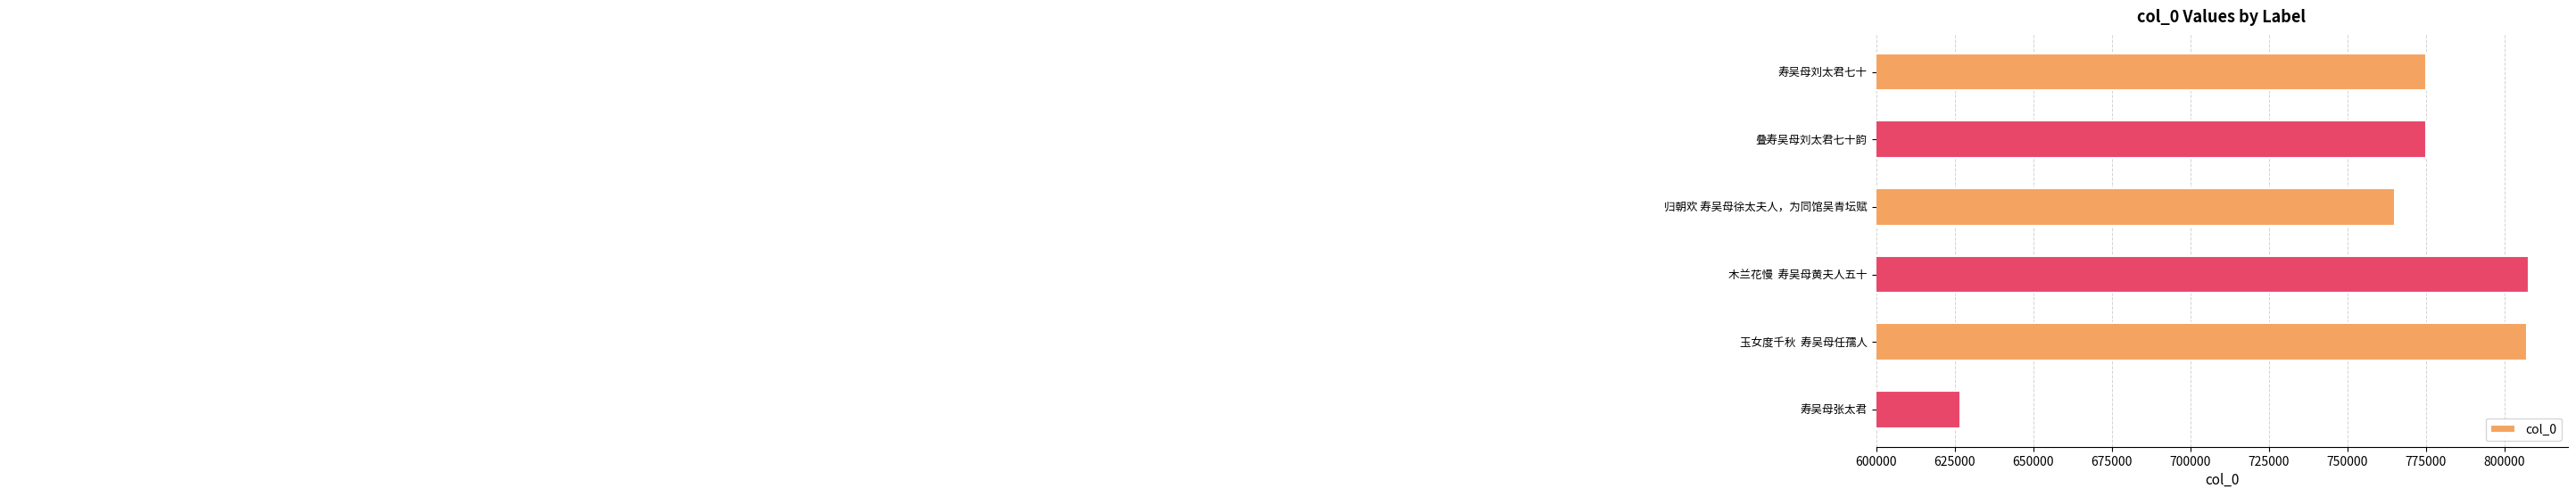

Reading top to bottom, what are all the values shown in this chart?

寿吴母刘太君七十=774976	叠寿吴母刘太君七十韵=774977	归朝欢 寿吴母徐太夫人，为同馆吴青坛赋=765095	木兰花慢  寿吴母黄夫人五十=807579	玉女度千秋  寿吴母任孺人=807154	寿吴母张太君=626825